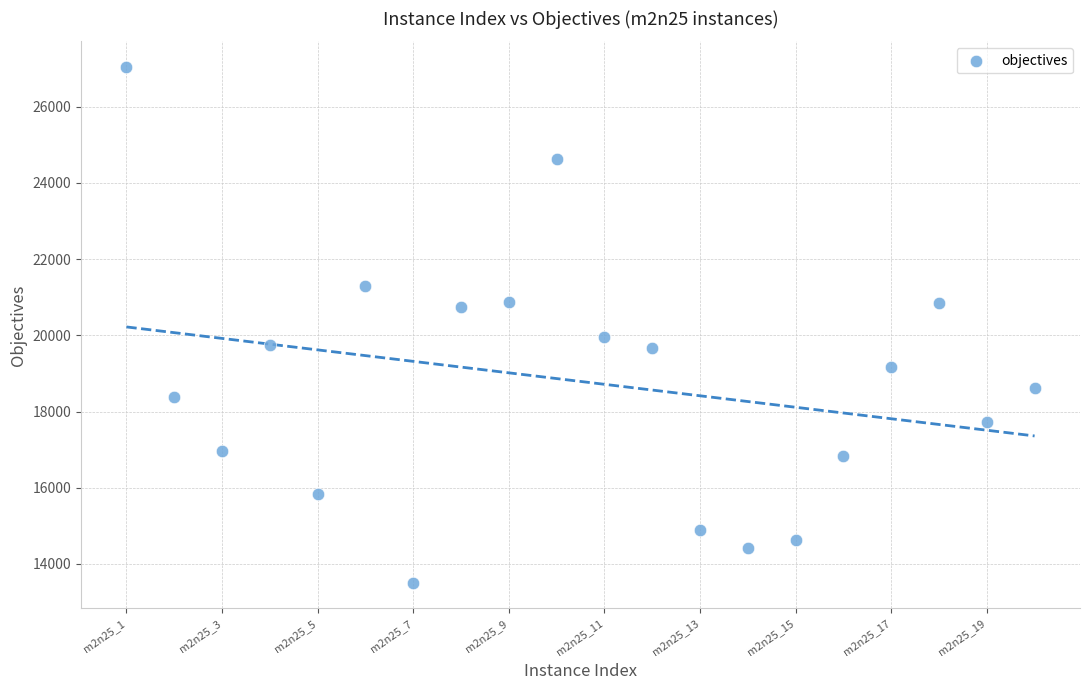

What Y value in the scatter plot is closest to 20272?

19965